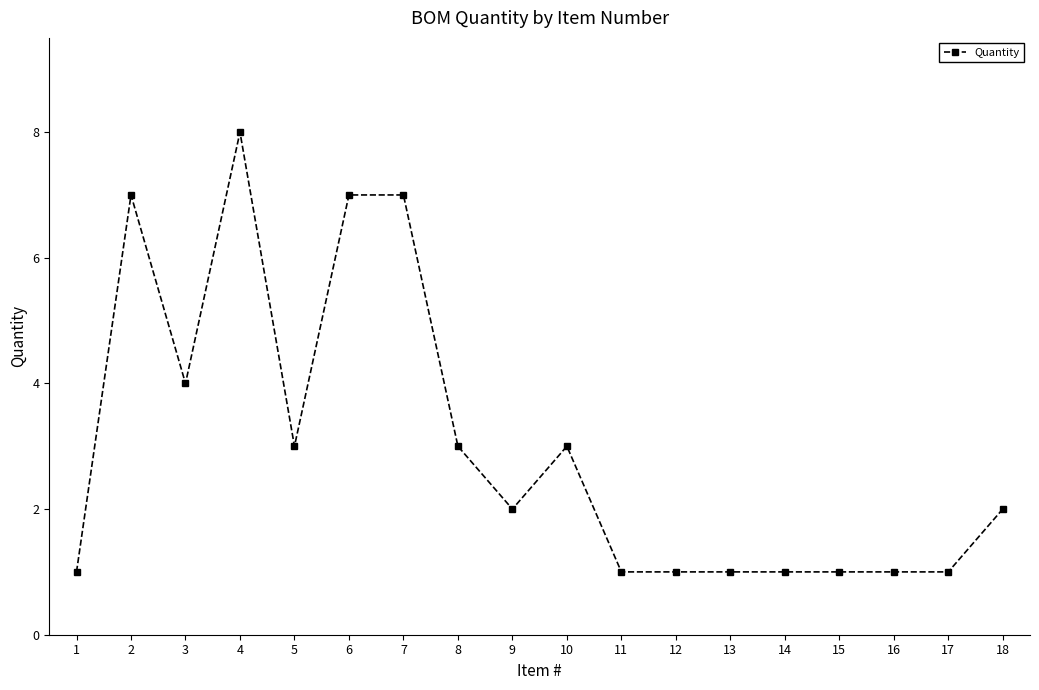

Where is the first local minimum?

3